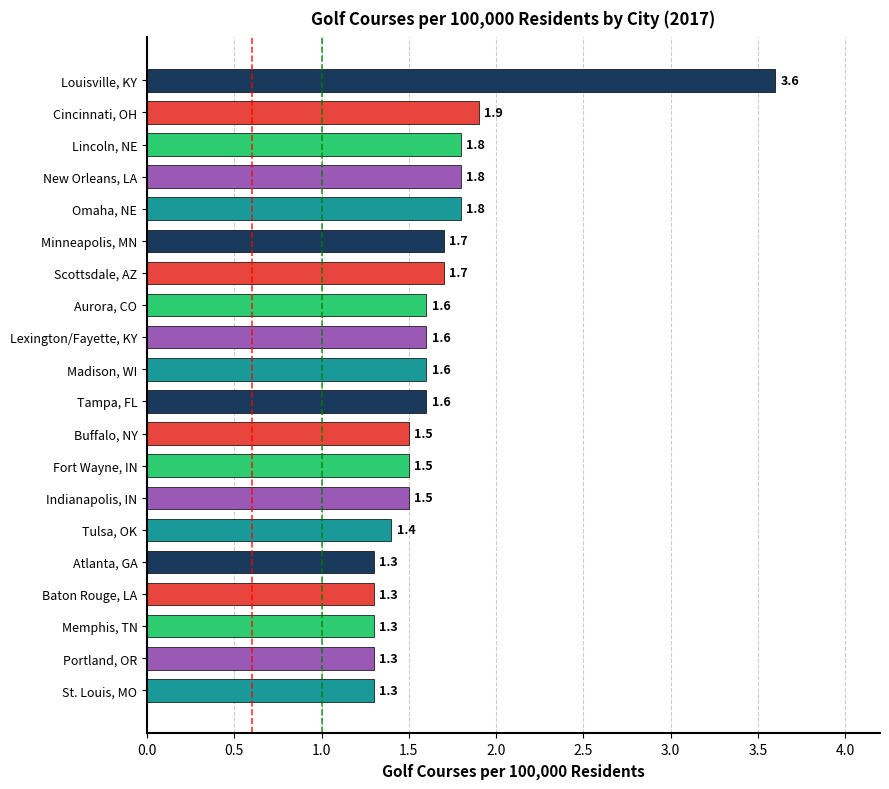

What is the approximate value at Indianapolis, IN?

1.5